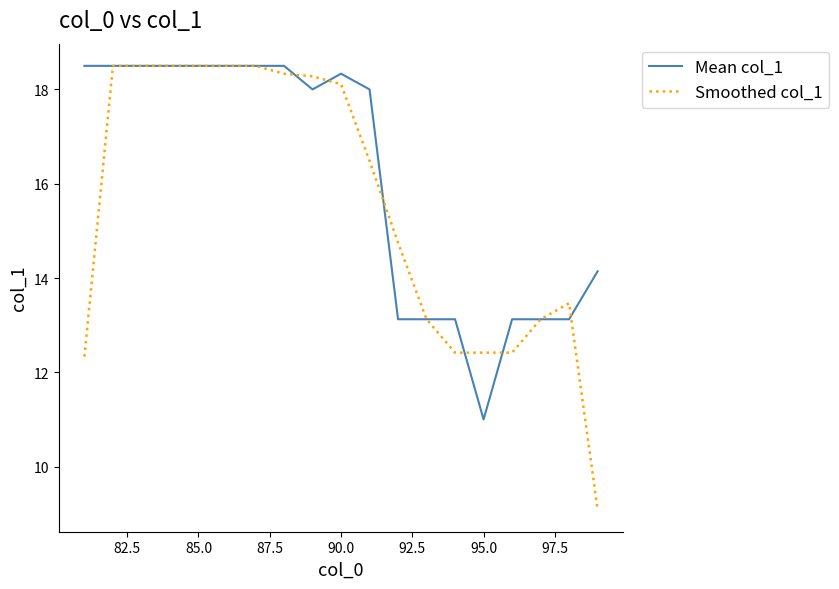

Which series has the largest total across all categories?

Mean col_1